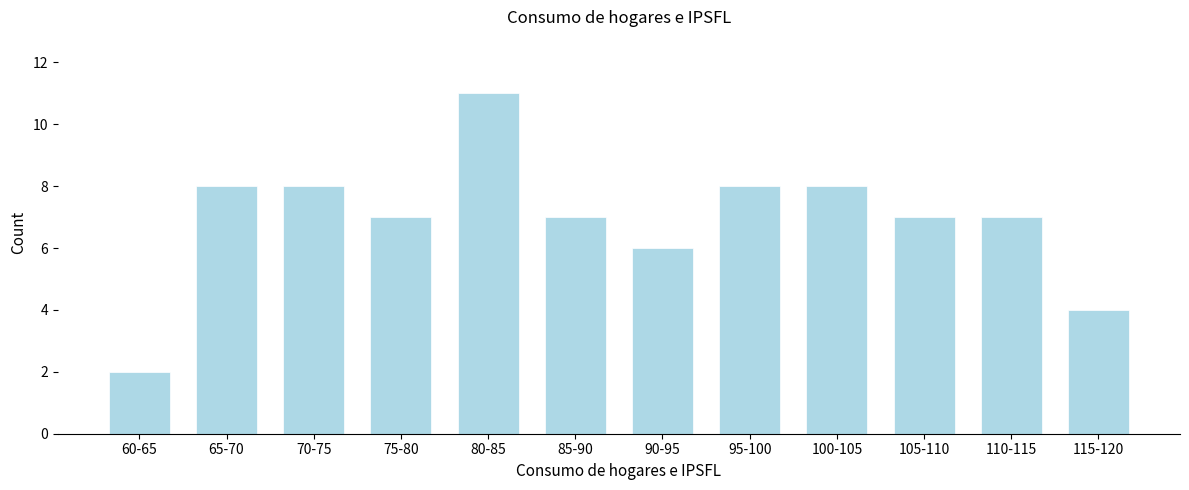

Reading left to right, list all the values displayed in this chart.

2	8	8	7	11	7	6	8	8	7	7	4